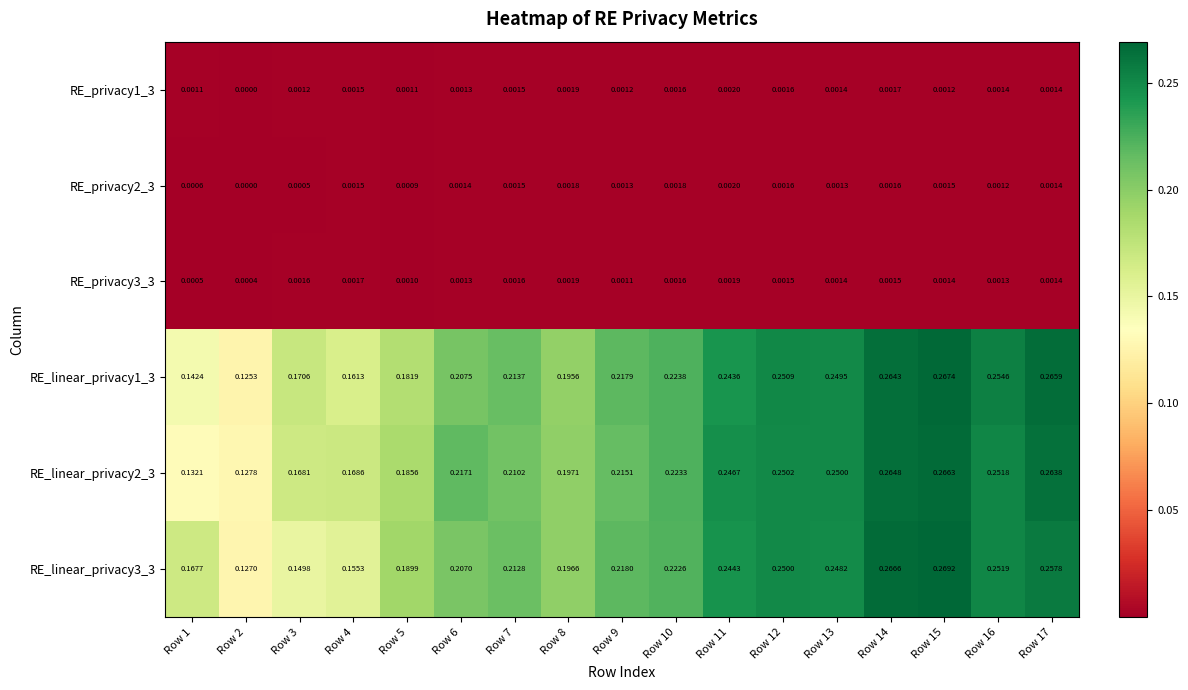

Which series has the largest total across all categories?

RE_linear_privacy2_3